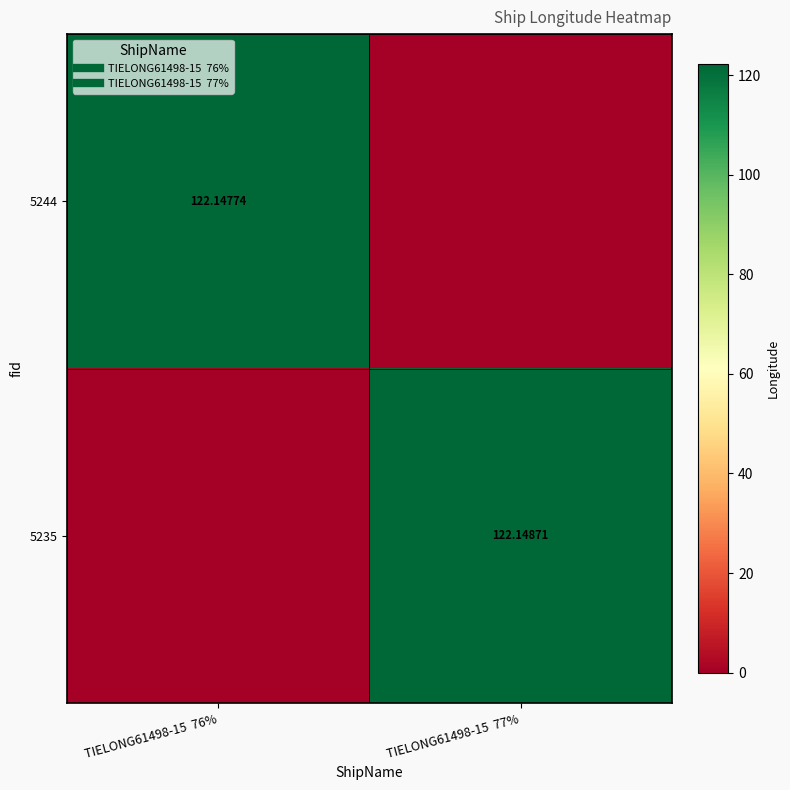

How many categories are shown in the chart?

2